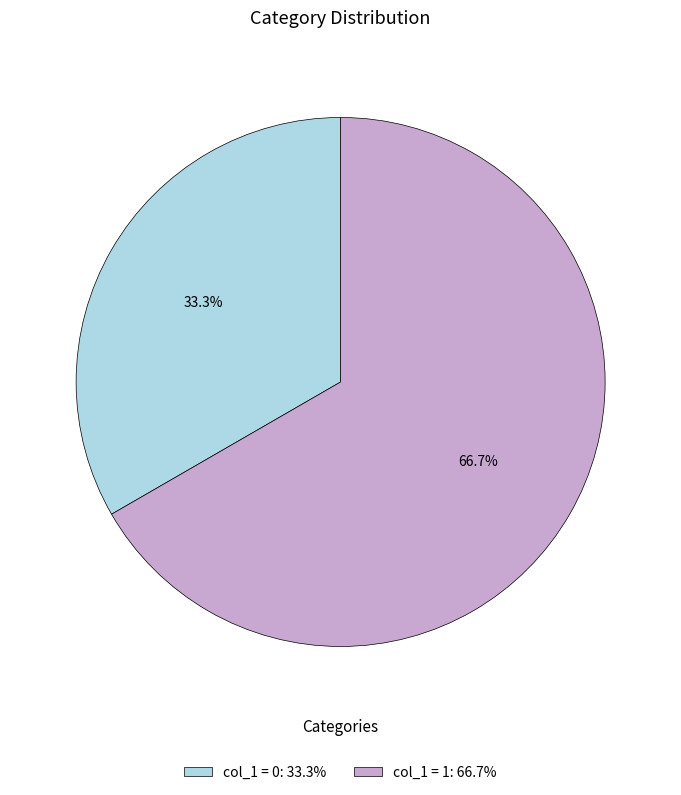

Which has a higher value, col_1 = 1: 66.7% or col_1 = 0: 33.3%?

col_1 = 1: 66.7%